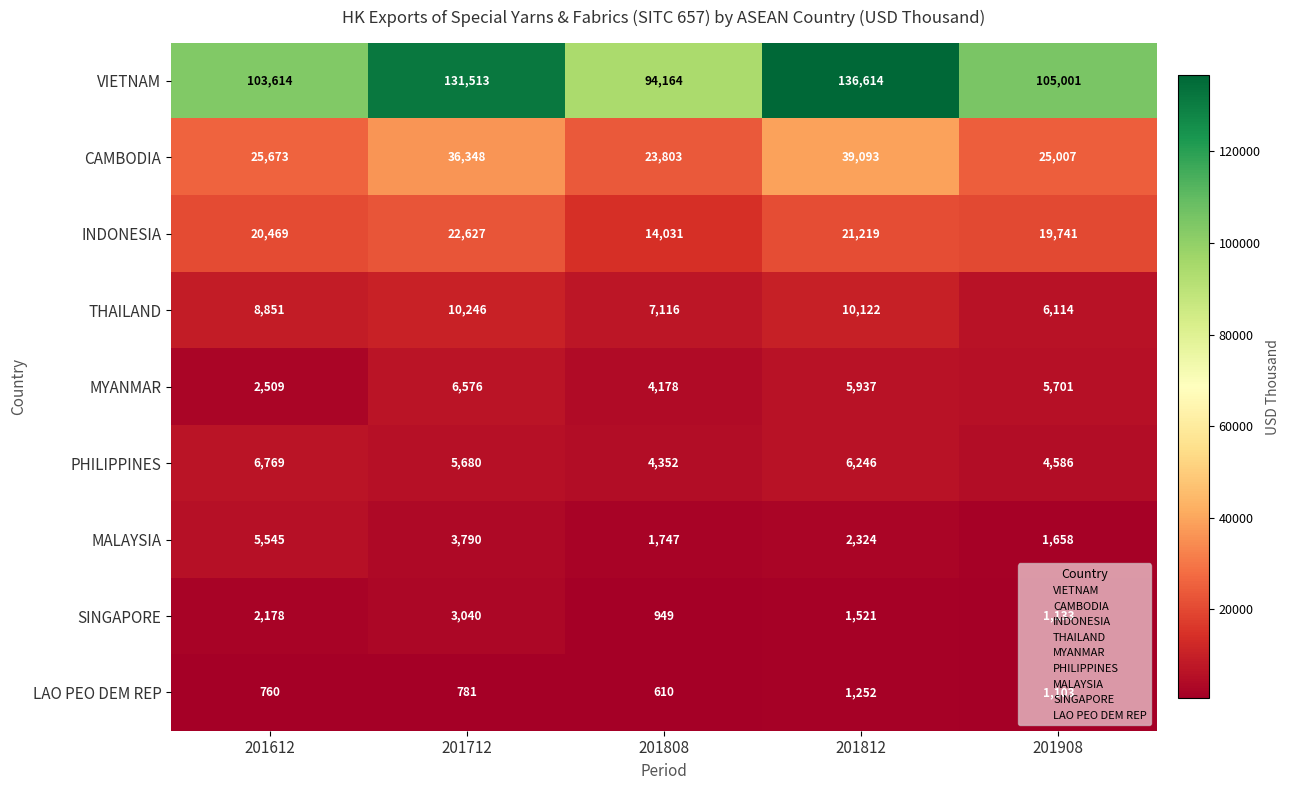

Where is SINGAPORE nearest to the value 1994?

201612